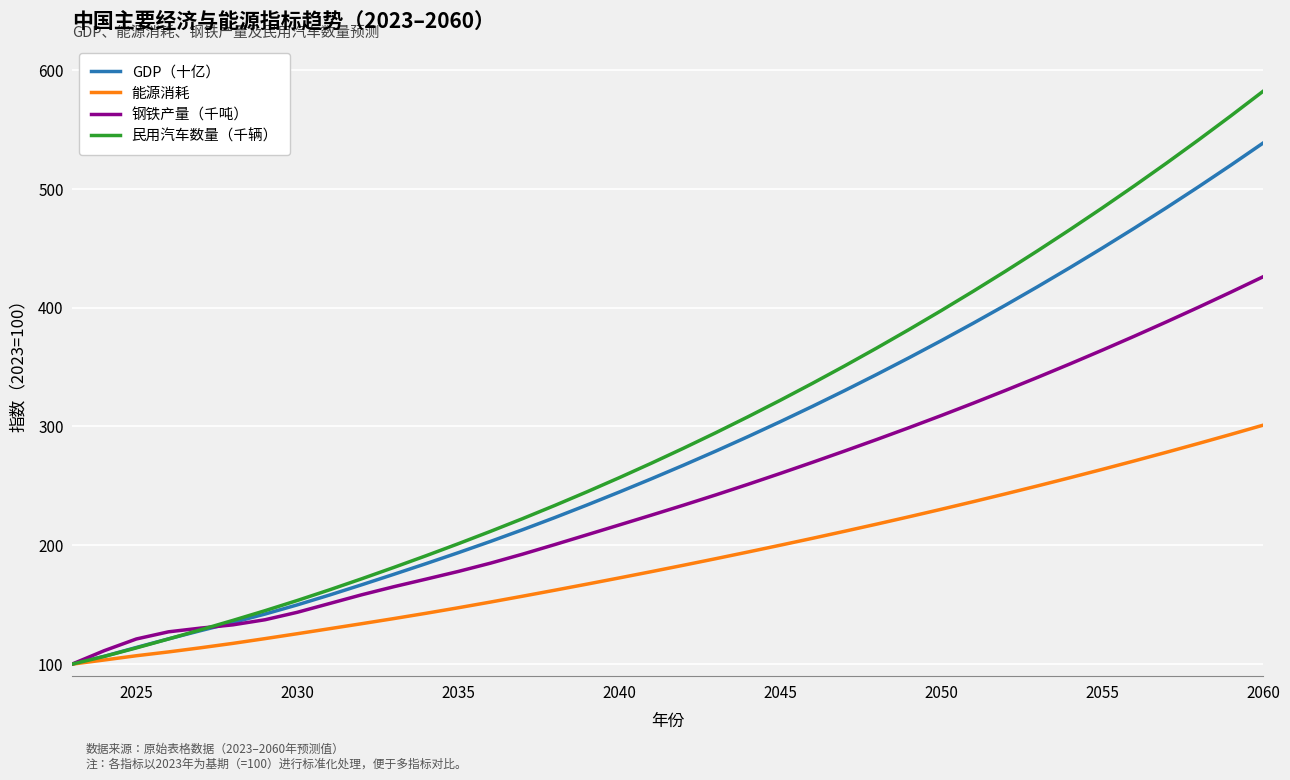

What is the maximum value shown in the chart?

581.9